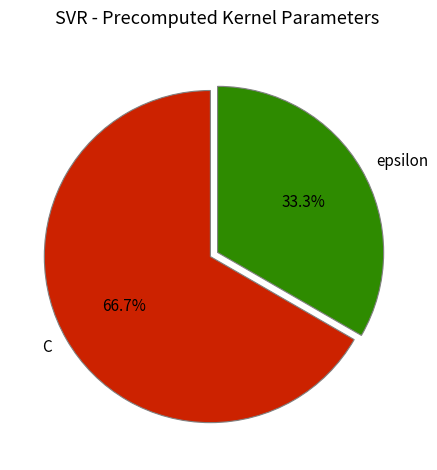

To the nearest percent, what portion does epsilon represent?

33%